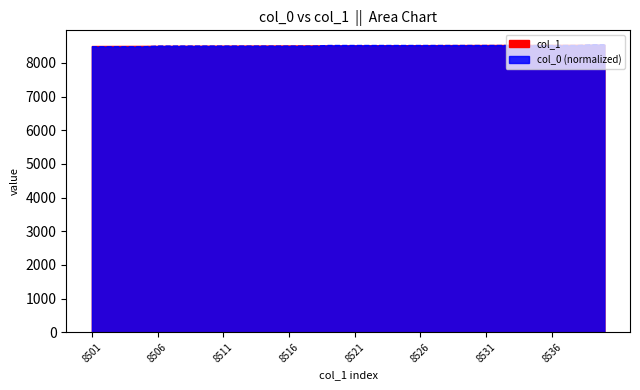

The value at 8519 is 8516.2. True or false?

True